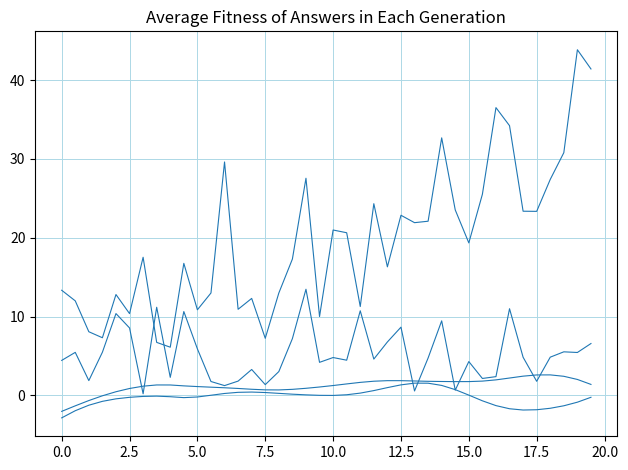

Reading left to right, list all the values displayed in this chart.

x: 13.3	12.0	8.1	7.3	12.8	10.4	17.5	6.7	6.1	16.7	10.9	13.0	29.6	10.9	12.3	7.2	13.0	17.3	27.5	10.0	21.0	20.6	11.3	24.3	16.3	22.8	21.9	22.1	32.7	23.5	19.3	25.5	36.5	34.2	23.4	23.3	27.4	30.8	43.9	41.4
y: 4.4	5.4	1.9	5.5	10.4	8.5	0.2	11.2	2.3	10.6	5.9	1.8	1.2	1.8	3.3	1.4	3.0	7.2	13.5	4.2	4.8	4.5	10.7	4.6	6.8	8.6	0.5	4.7	9.4	0.7	4.3	2.1	2.4	11.0	4.8	1.8	4.8	5.5	5.4	6.6
dx: -2.0	-1.3	-0.7	-0.1	0.5	0.9	1.2	1.3	1.3	1.2	1.1	1.0	1.0	0.9	0.8	0.7	0.7	0.8	0.9	1.1	1.2	1.4	1.6	1.8	1.9	1.9	1.8	1.8	1.8	1.7	1.7	1.8	2.0	2.2	2.4	2.6	2.6	2.4	2.0	1.4
dy: -2.9	-2.0	-1.3	-0.8	-0.4	-0.3	-0.1	-0.1	-0.2	-0.3	-0.2	0.0	0.2	0.4	0.4	0.4	0.2	0.1	0.1	-0.0	-0.0	0.1	0.3	0.6	1.0	1.3	1.5	1.5	1.3	0.7	0.0	-0.7	-1.3	-1.7	-1.9	-1.8	-1.6	-1.3	-0.9	-0.3